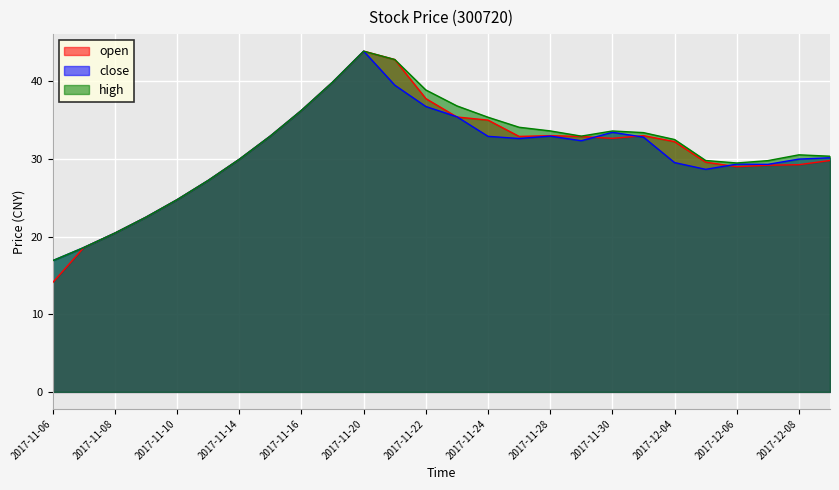

How many distinct data groups are displayed?

3